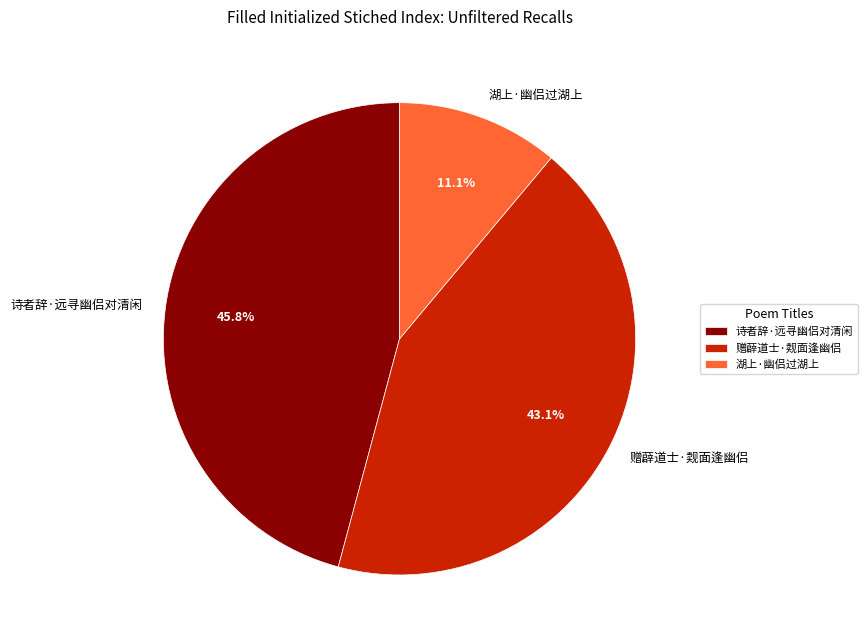

Count the number of slices in the pie.

3